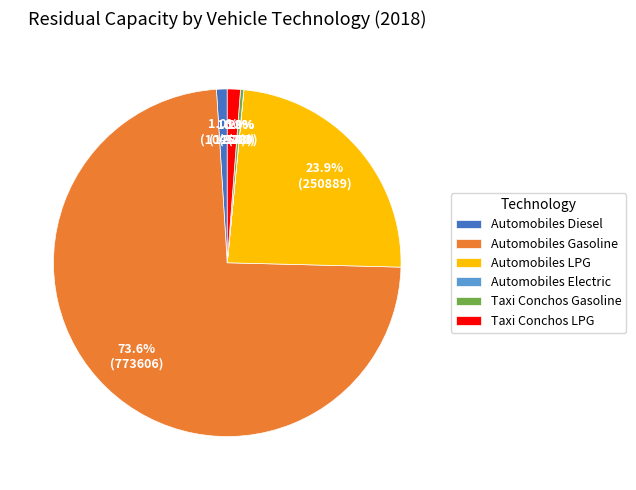

What percentage is the Automobiles LPG slice, to the nearest percent?

24%